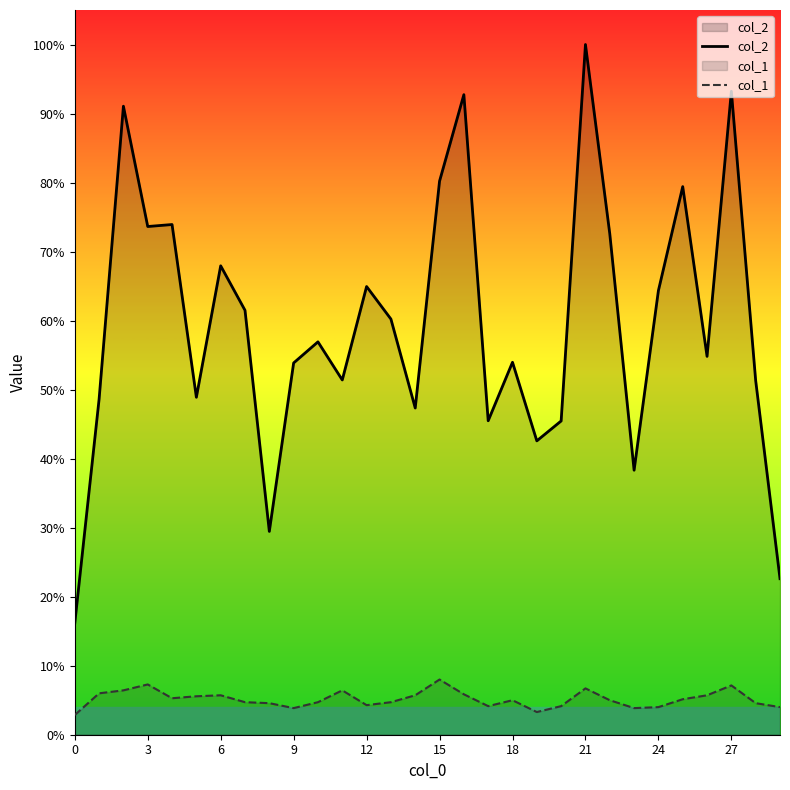

How many lines are shown in the chart?

2